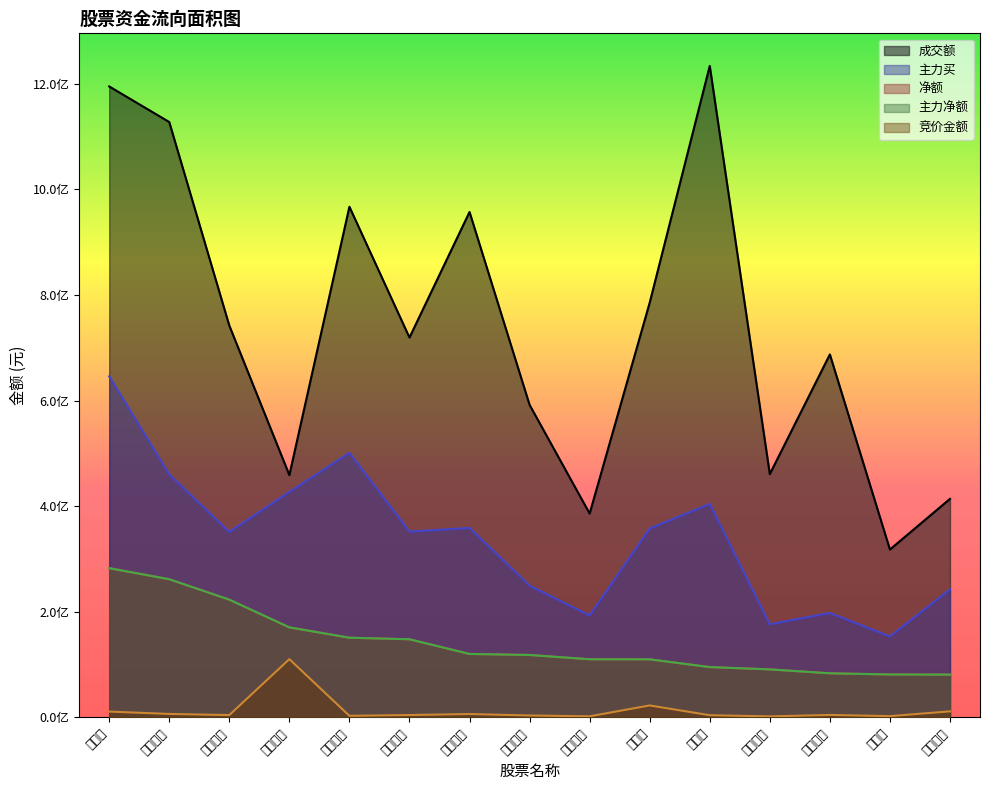

Rank the series at 东睦股份 from highest to lowest value.

成交额, 主力买, 净额, 主力净额, 竞价金额